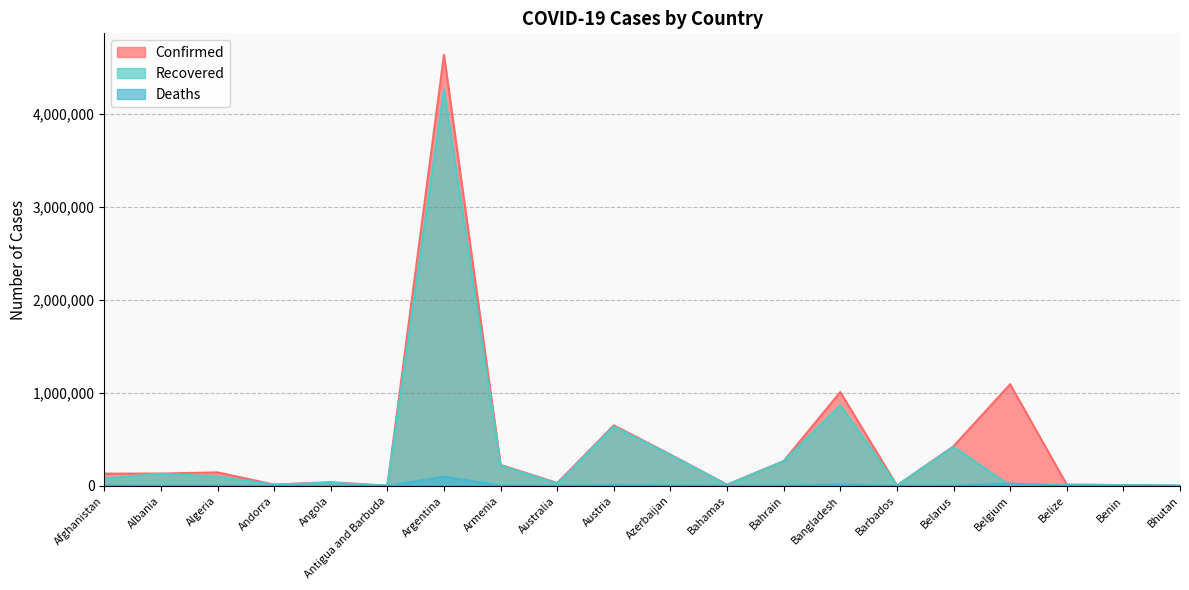

The value of Recovered at Bahrain is 264488. True or false?

True